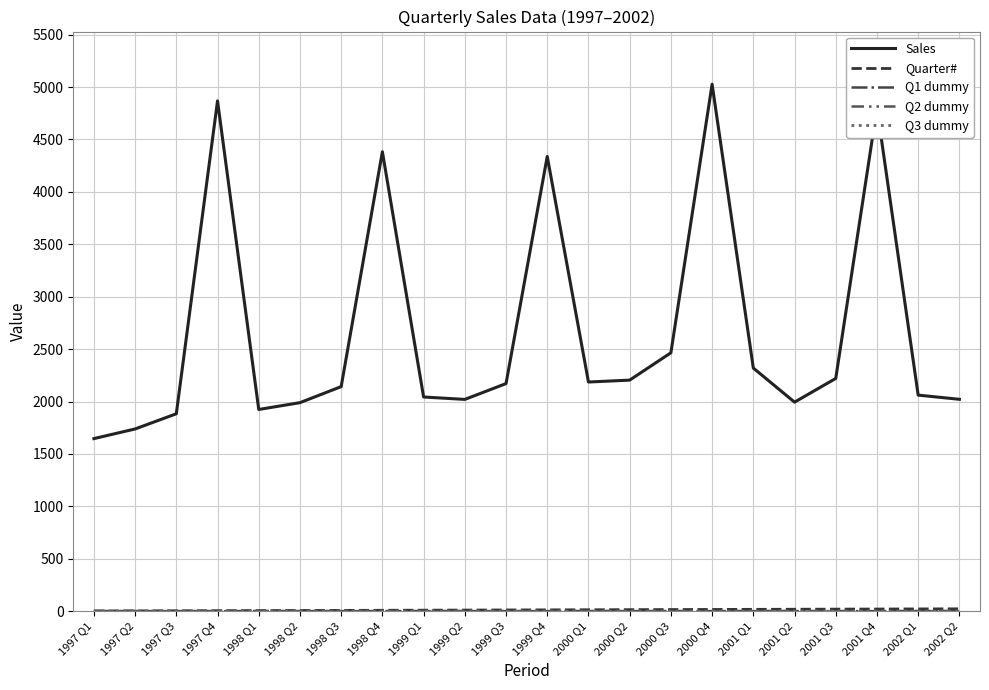

Which series has the largest total across all categories?

Sales